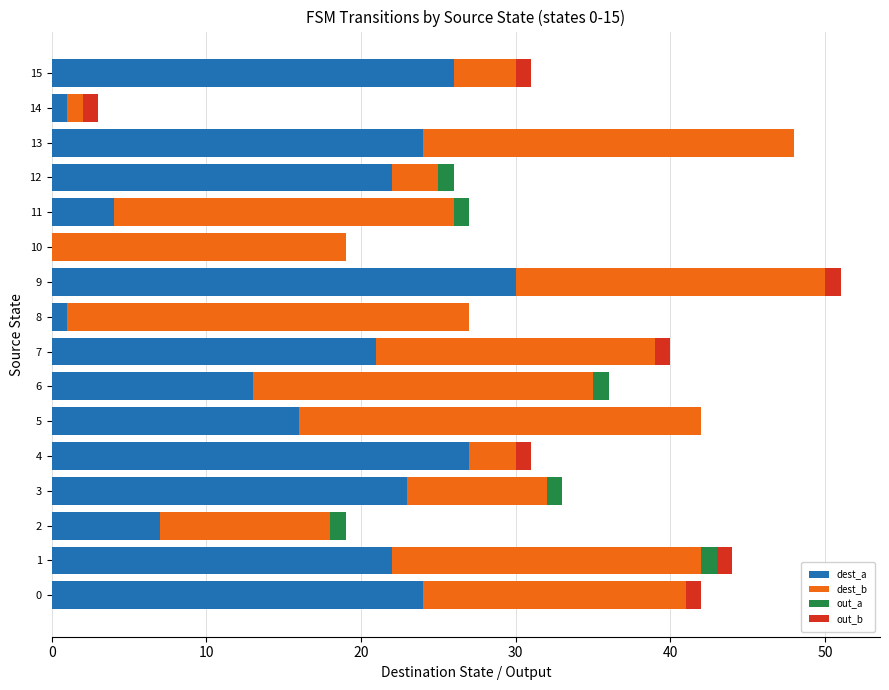

At which label does dest_a reach its peak?

9